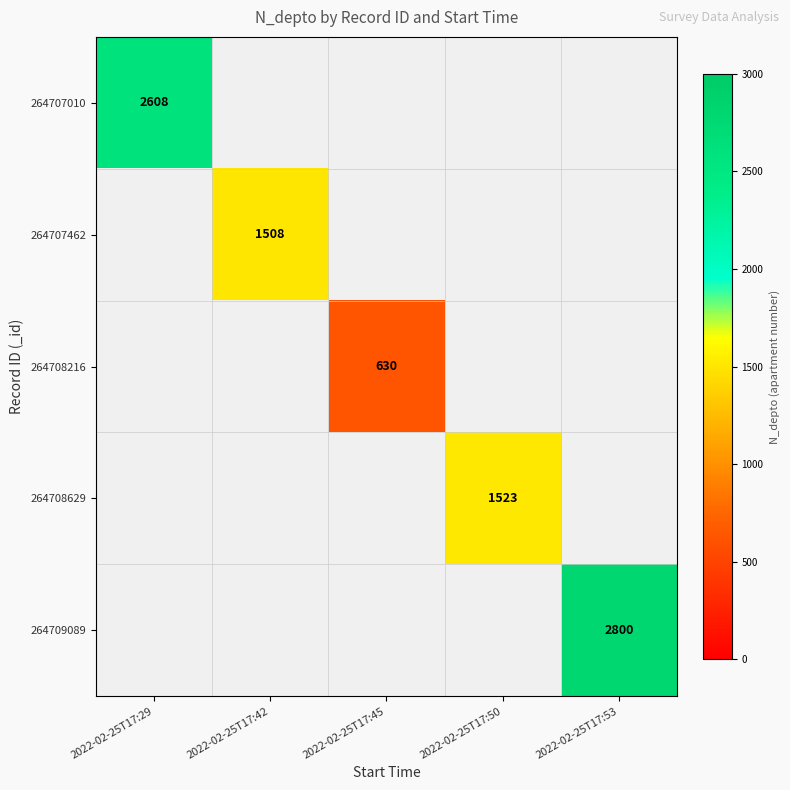

The 264708216 series shows 1097 at 2022-02-25T17:45. True or false?

False